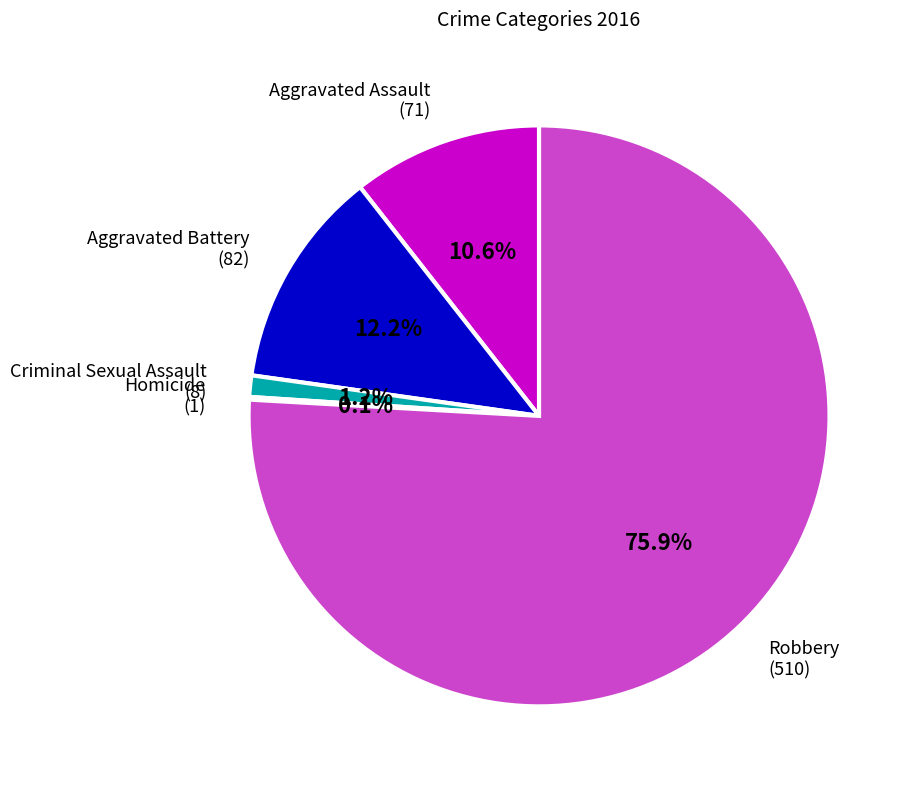

What percentage is NOT represented by Aggravated Assault (71)?

89.4%